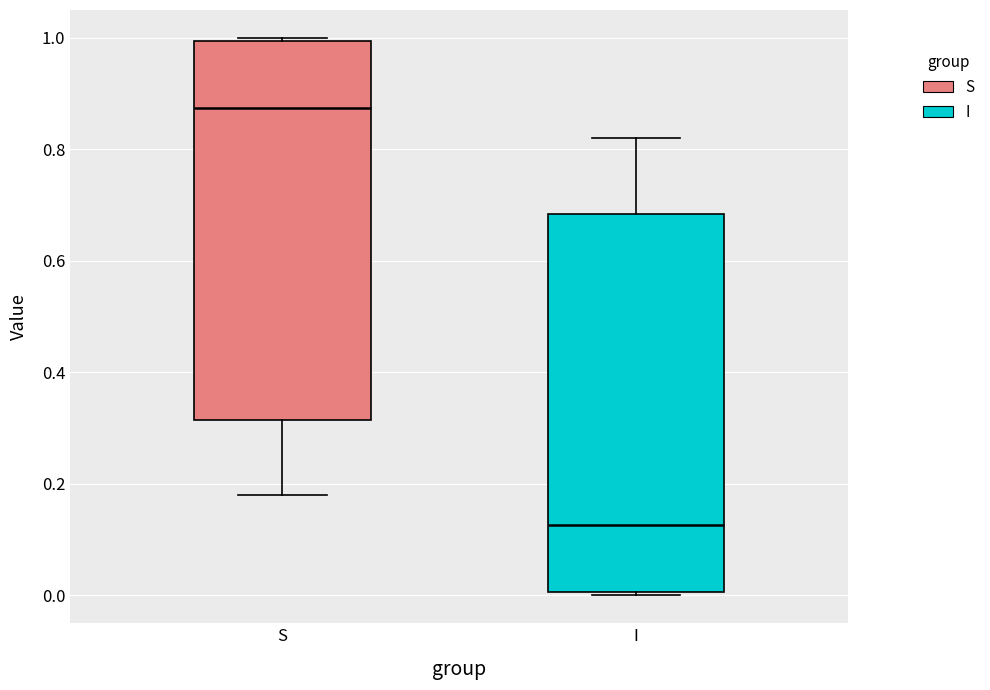

Where does the median line of the box for S sit on the y-axis? The values are not printed on the chart, so give them approximately, as read against the axis.

0.88